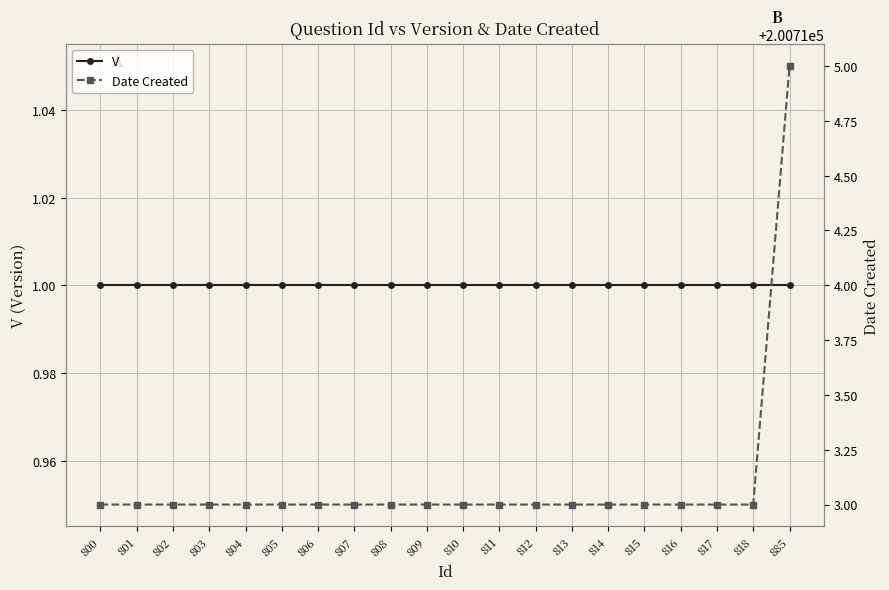

Count the Date Created values in the range 200713 to 200714.

19